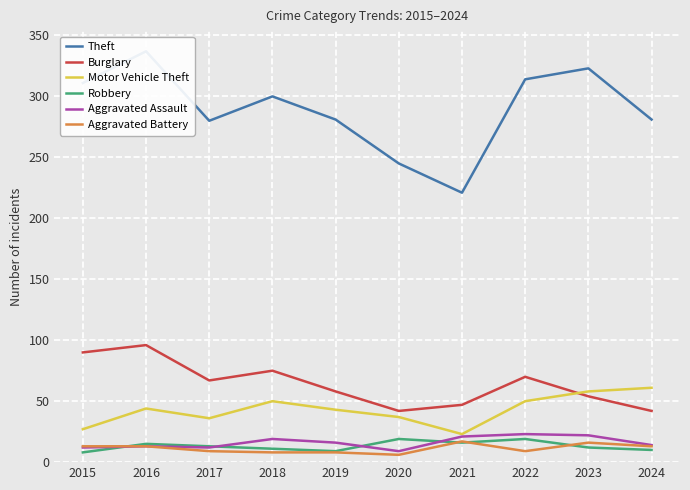

What is the sum of the Aggravated Battery values at 2015 and 2018?

21